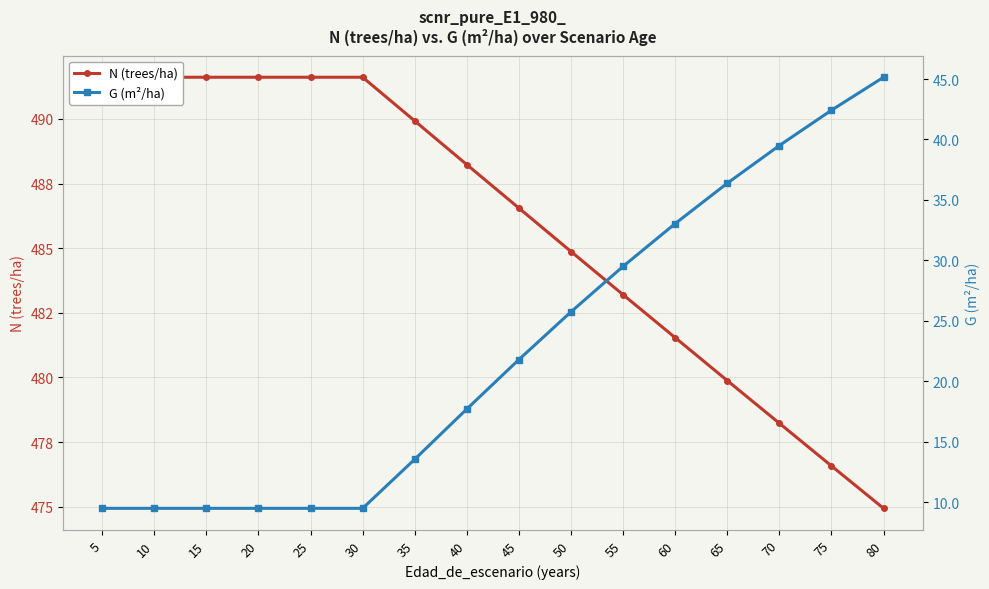

What value does the G (m²/ha) series have at 65?

36.4